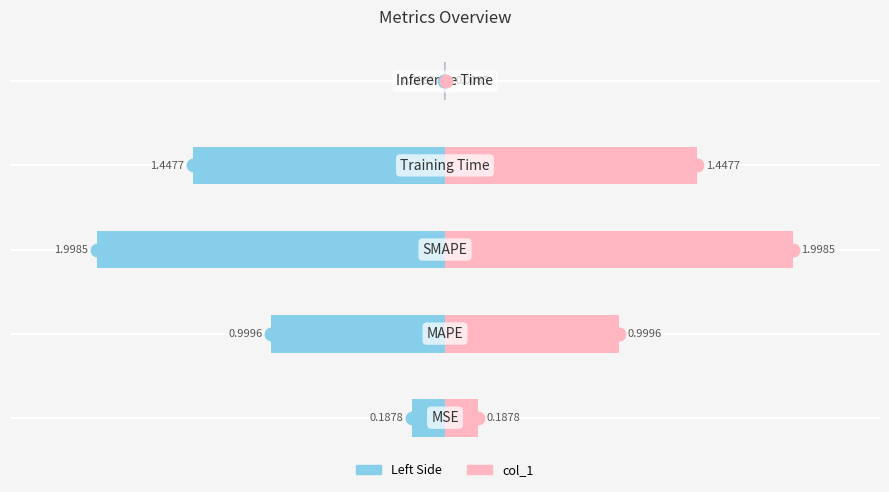

Is the value of col_1 (left) at 0 greater than the value of col_1 at 3?

No